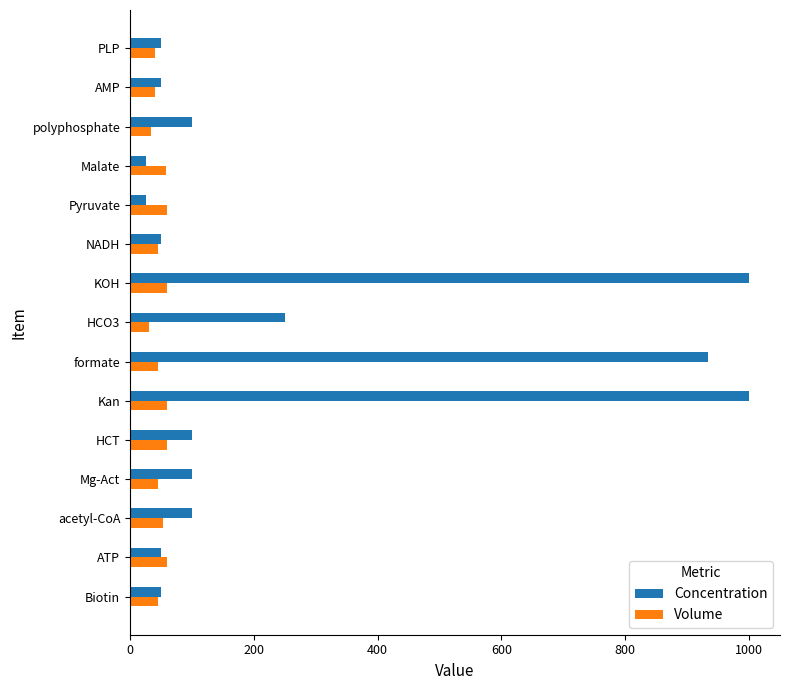

Rank the series by their maximum value, from highest to lowest.

Concentration, Volume